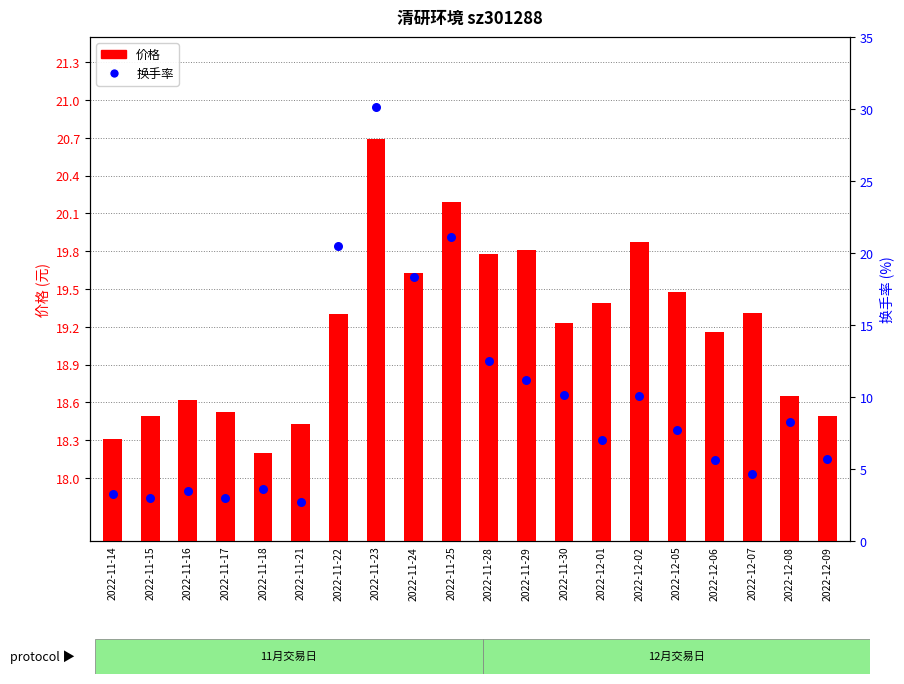

At how many categories does at least one series exceed 27?

1